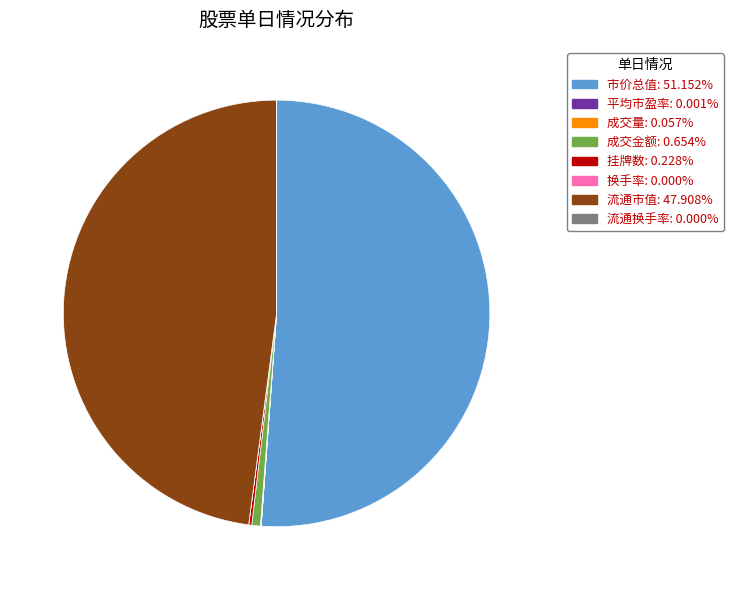

Which category has the biggest portion of the pie?

市价总值